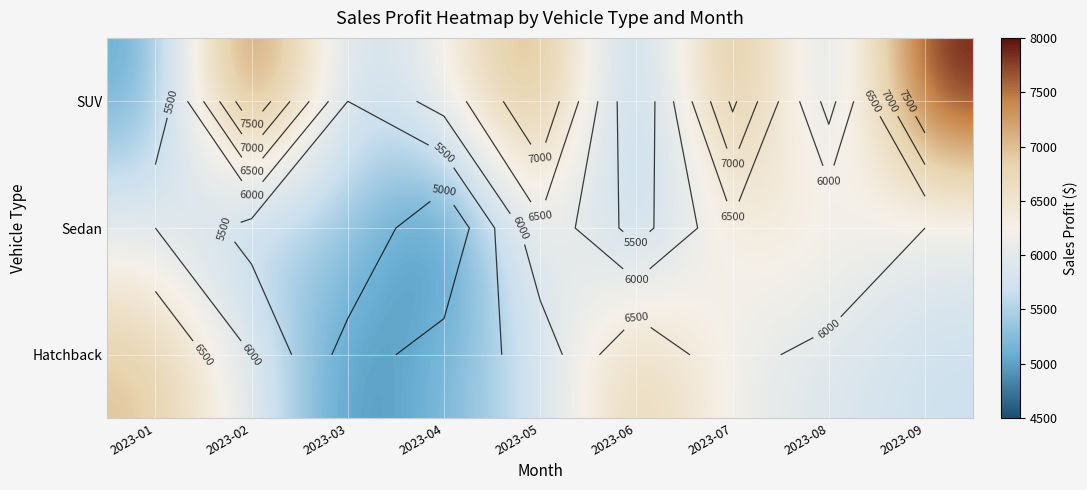

What is the difference between the maximum and second lowest values in the SUV series?

3000